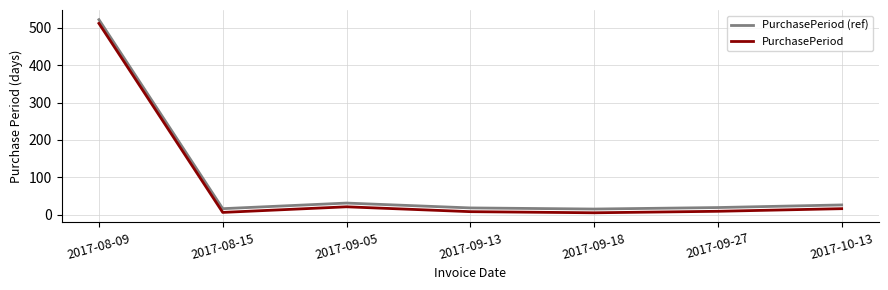

What position from the right is 2017-08-15?

6